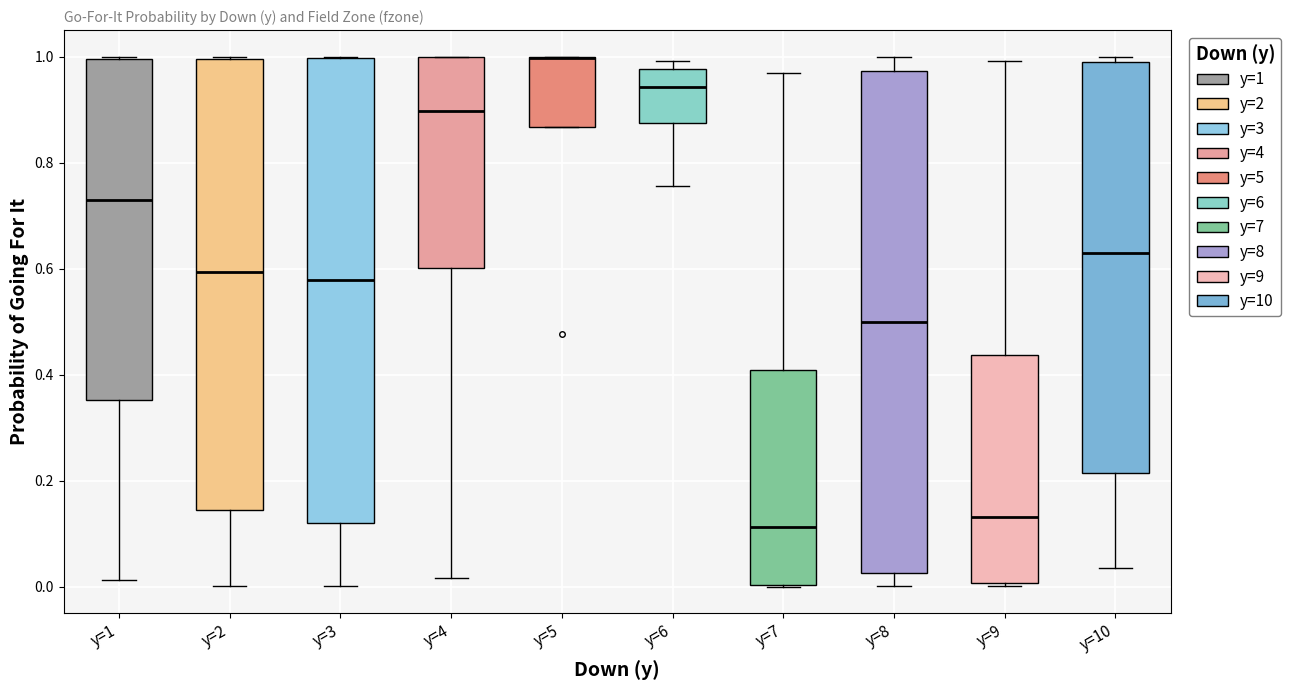

Reading left to right, transcribe this box plot: for each box, give where its median line is, the range the box spans, and where its two whiskers end, as read against the y-axis. The values are not printed on the chart, so give them approximately, as read against the axis.

y=1: median 0.72, box 0.36 to 1.00, whiskers 0.02 to 1.00
y=2: median 0.60, box 0.14 to 1.00, whiskers 0.00 to 1.00
y=3: median 0.58, box 0.12 to 1.00, whiskers 0.00 to 1.00
y=4: median 0.90, box 0.60 to 1.00, whiskers 0.02 to 1.00
y=5: median 1.00 (drawn on the box's upper edge), box 0.86 to 1.00, whiskers 0.86 to 1.00
y=6: median 0.94, box 0.88 to 0.98, whiskers 0.76 to 1.00
y=7: median 0.12, box 0.00 to 0.40, whiskers 0.00 to 0.96
y=8: median 0.50, box 0.02 to 0.98, whiskers 0.00 to 1.00
y=9: median 0.14, box 0.00 to 0.44, whiskers 0.00 (just below the box's lower edge) to 1.00
y=10: median 0.62, box 0.22 to 0.98, whiskers 0.04 to 1.00